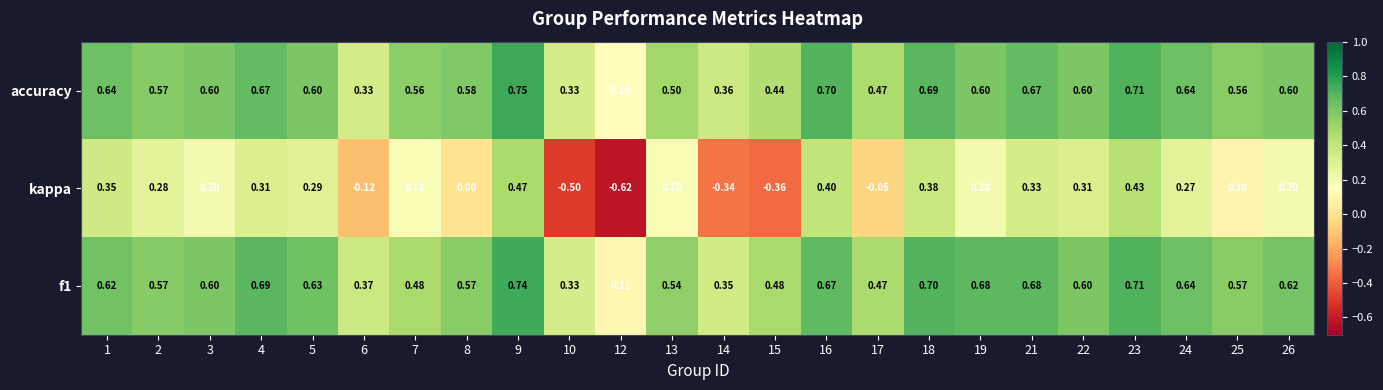

Is the value of accuracy at 17 greater than the value of kappa at 24?

Yes